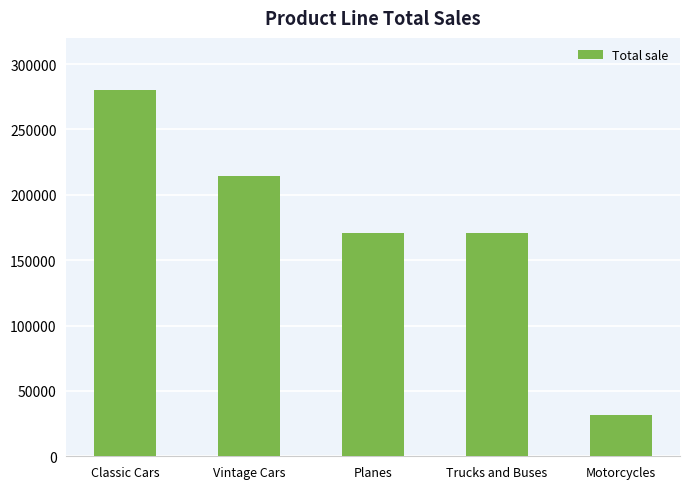

What is the change in value from Classic Cars to Motorcycles?

-248728